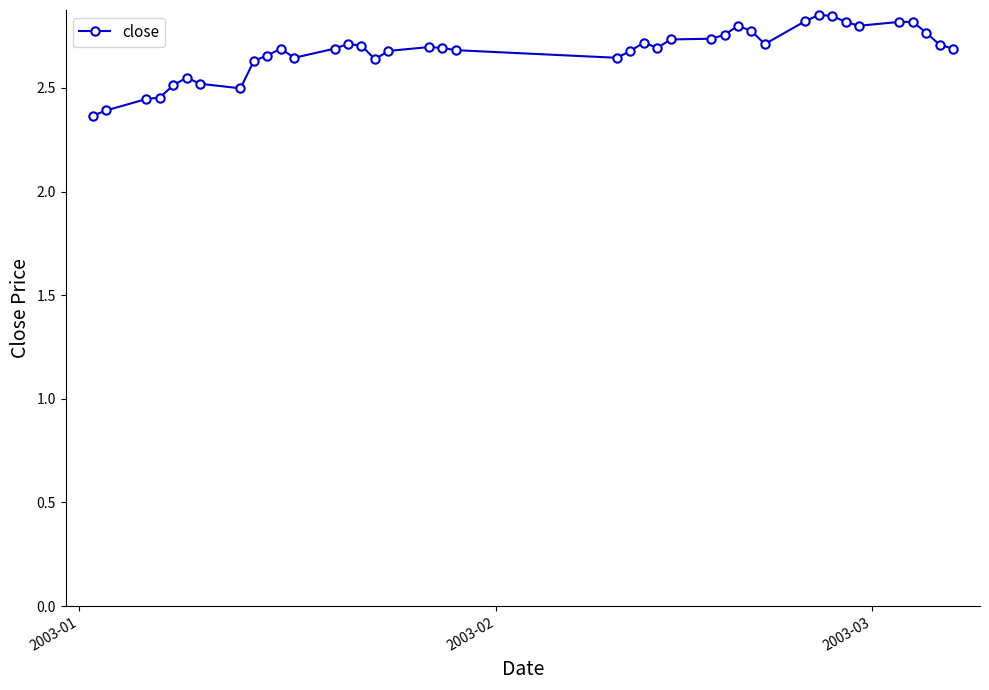

True or false: the data has more than 0 interior local peaks.

True